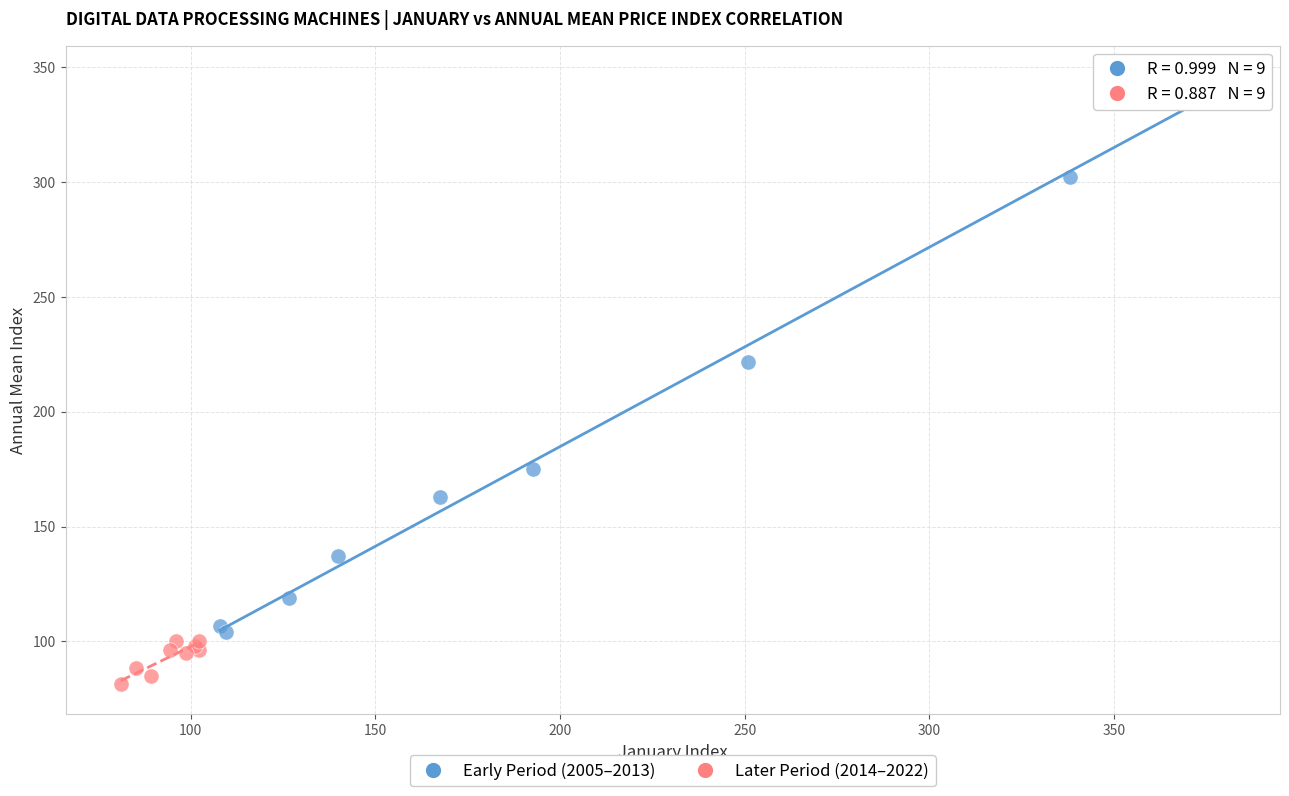

Which series contains the highest Y value?

Early Period (2005–2013)